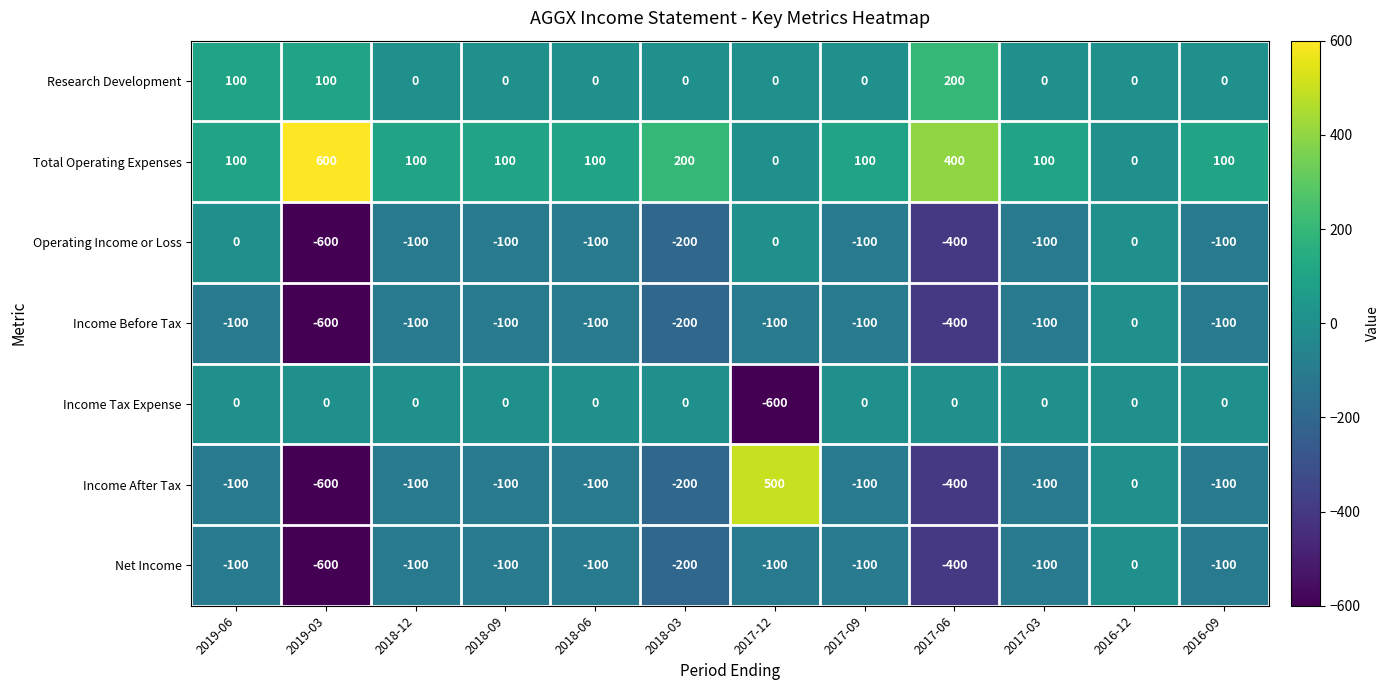

The Income Tax Expense series shows 0 at 2018-12. True or false?

True